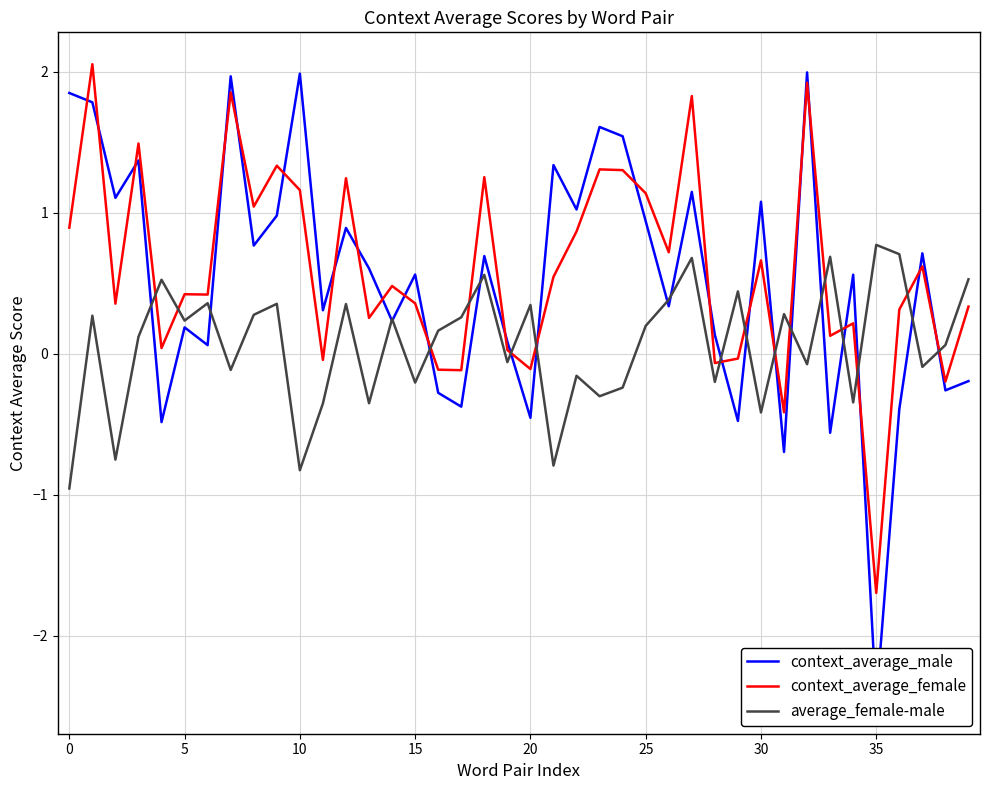

In context_average_female, how many points are lower than both neighbors (excluding endpoints)?

14